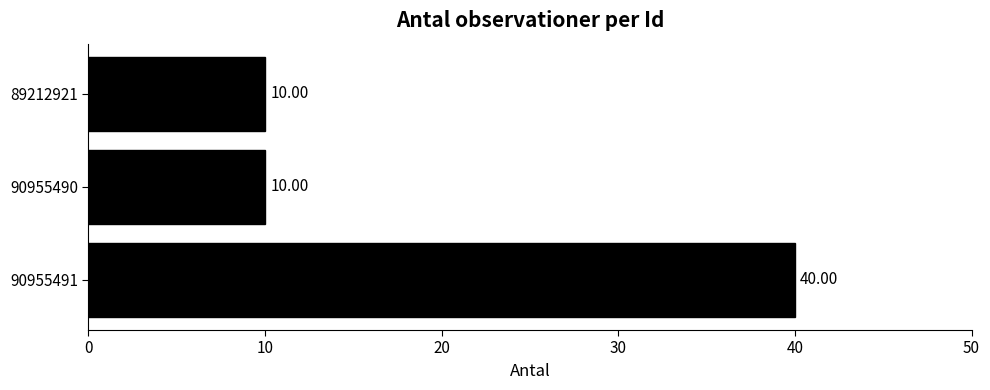

How many values are between 10 and 40?

3